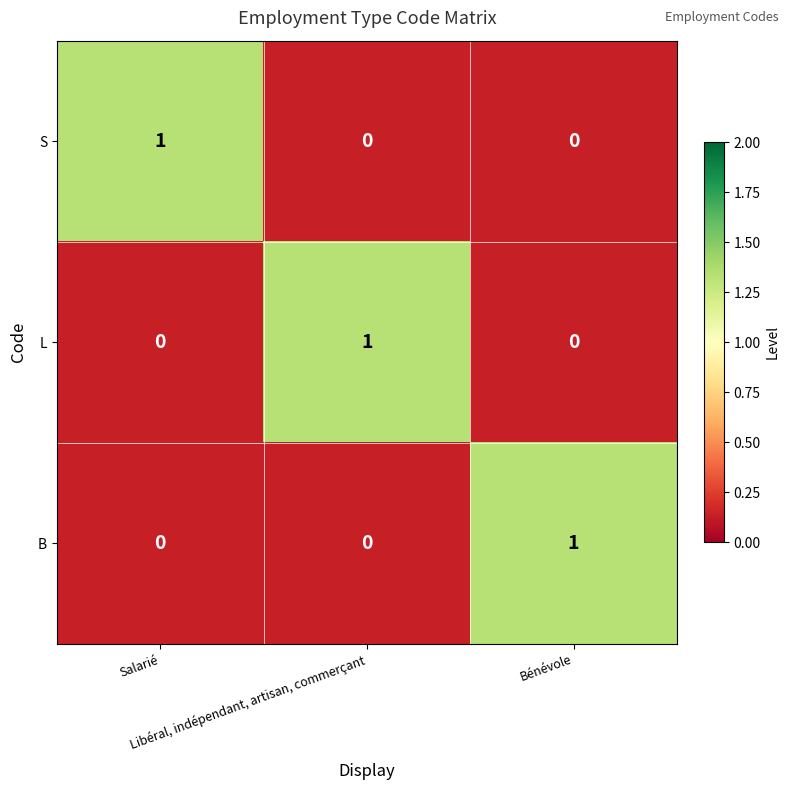

At which category is the sum across all series the highest?

Salarié